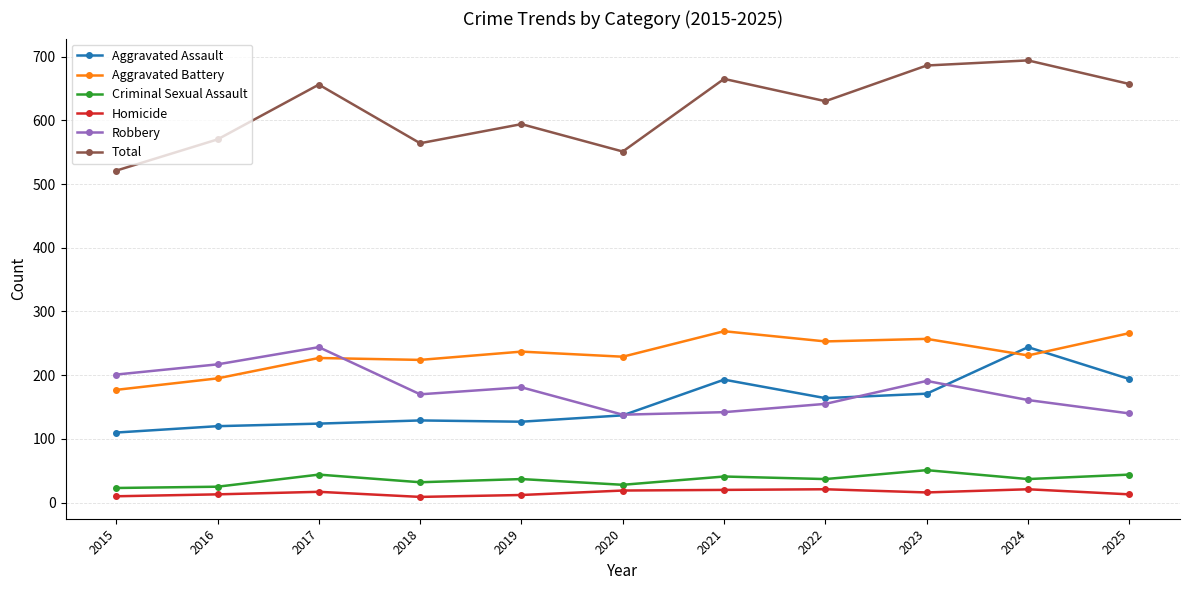

What is the value of the Total point at the 5th from the left?

594